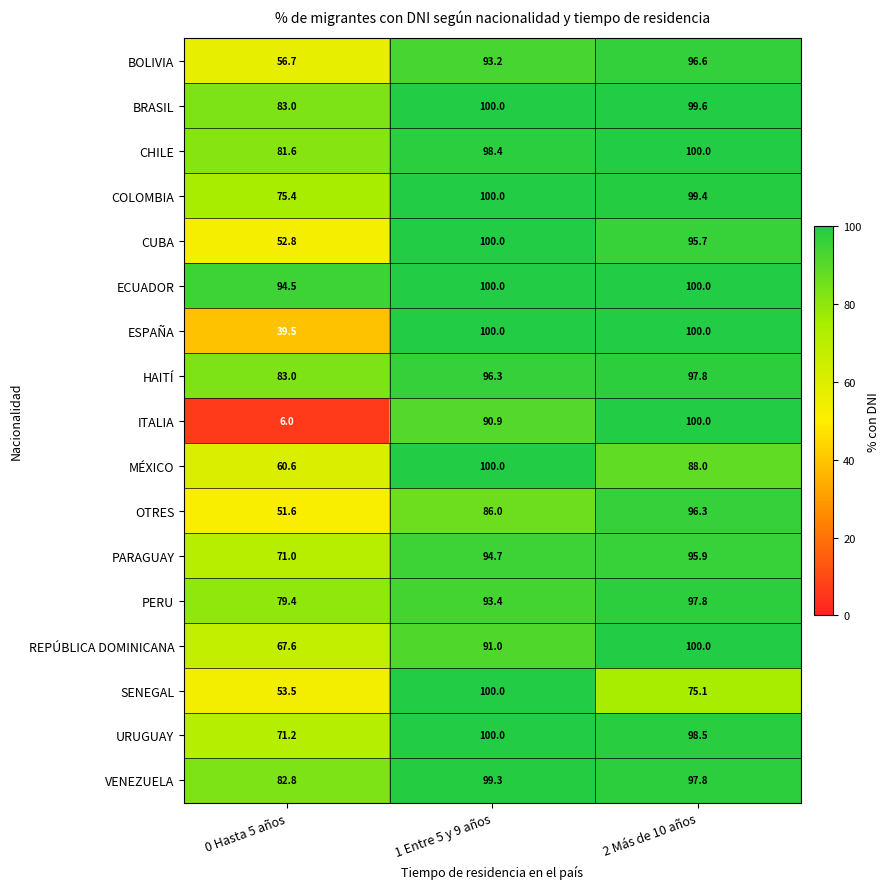

What is the maximum value for OTRES?

96.3